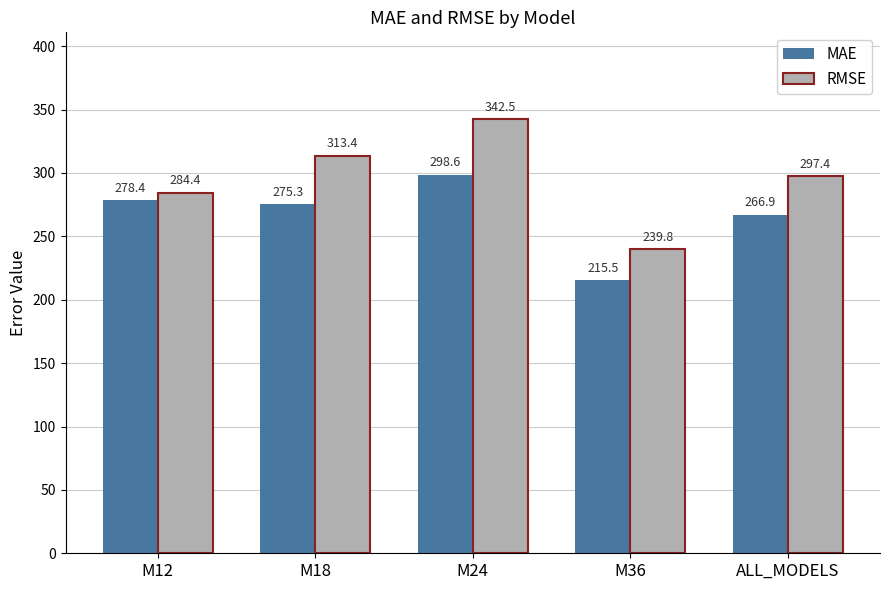

List the labels in order of RMSE value, smallest first.

M36, M12, ALL_MODELS, M18, M24